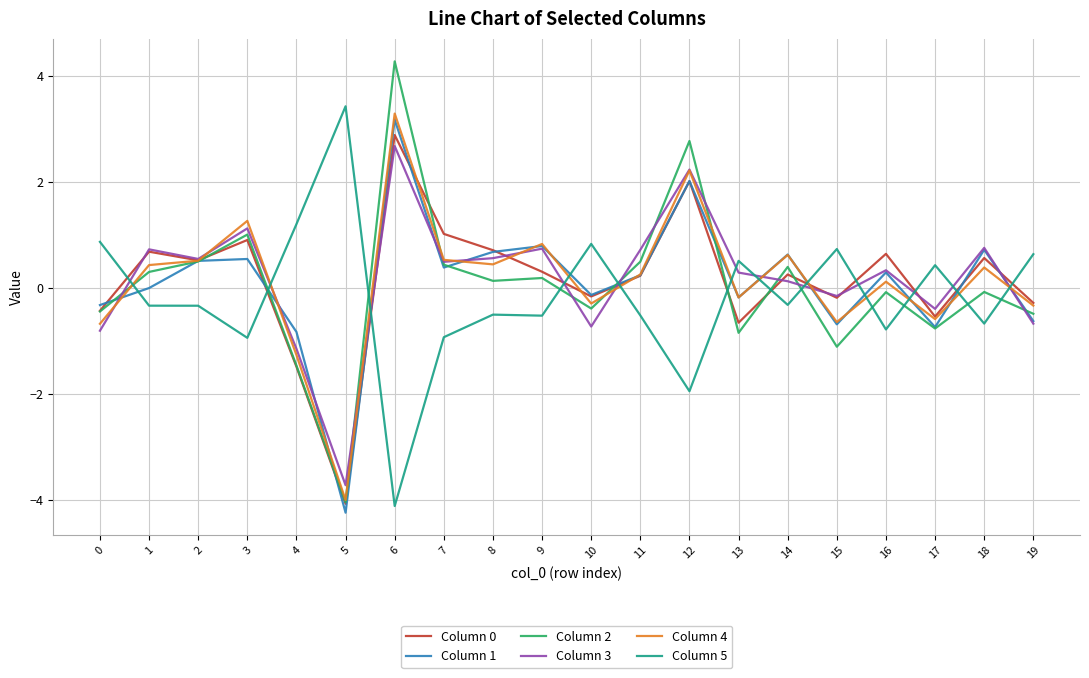

True or false: Column 1 has more than 0 points higher than both neighbors.

True